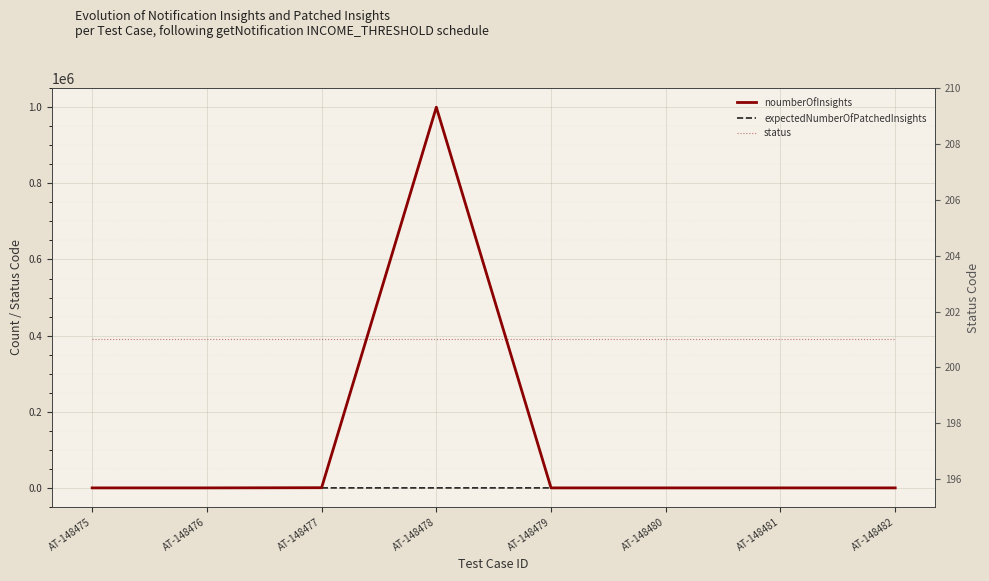

Which category has the highest value across all series?

AT-148478